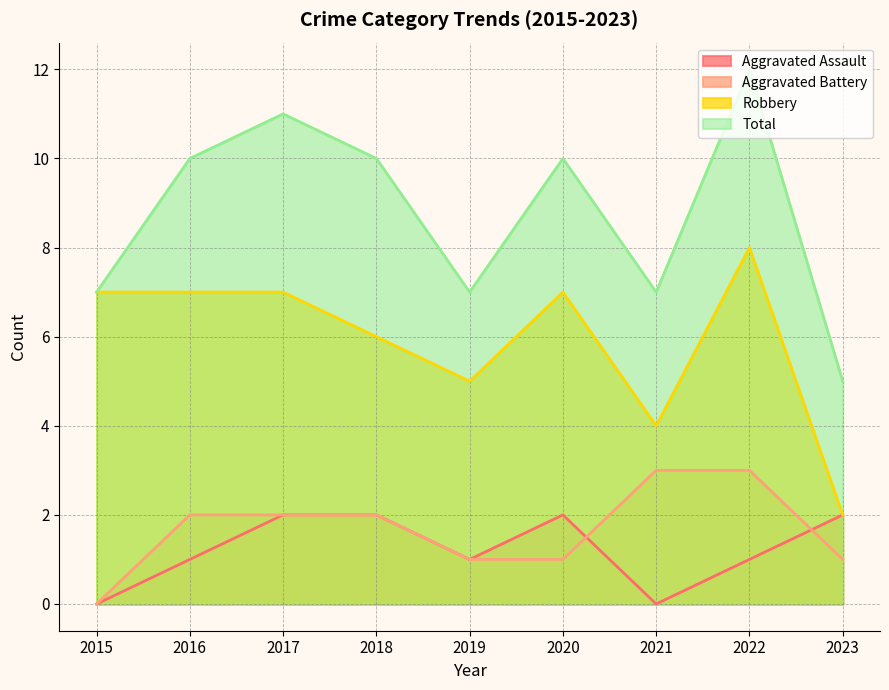

How many data points in Total are above 10?

2